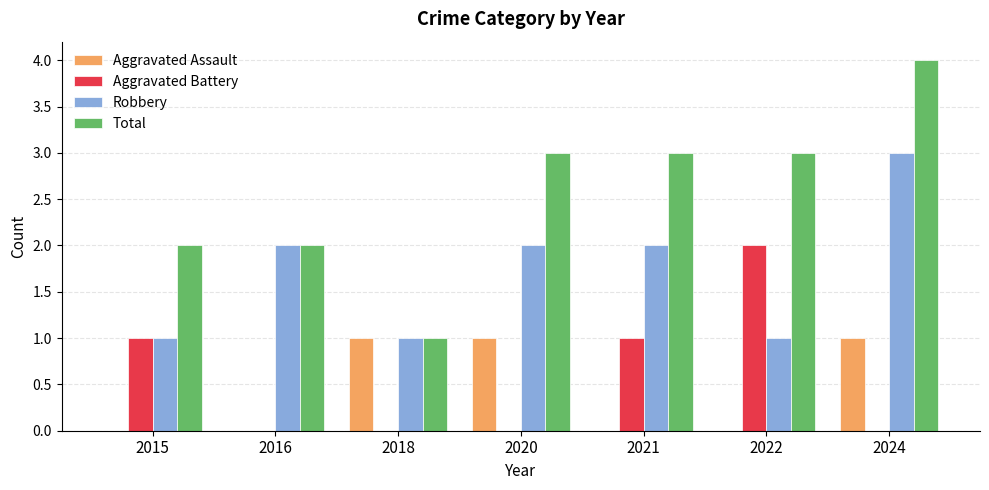

What is the sum of the Total values at 2020 and 2021?

6